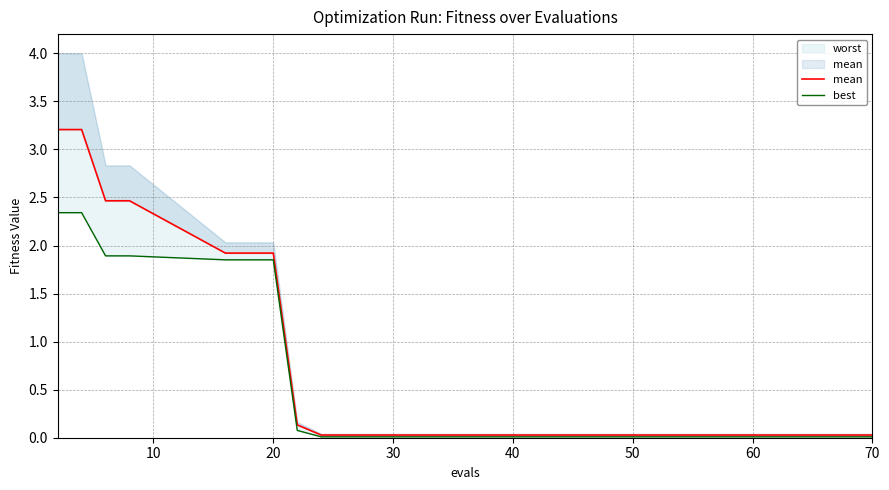

True or false: best has more than 2 points higher than both neighbors.

False